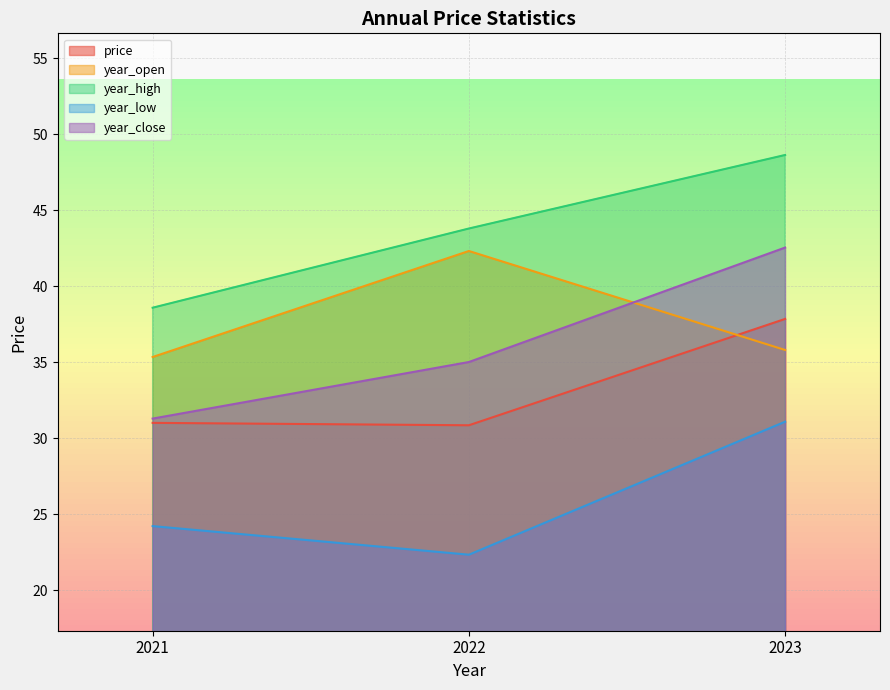

Which label corresponds to the smallest value in the chart?

2022